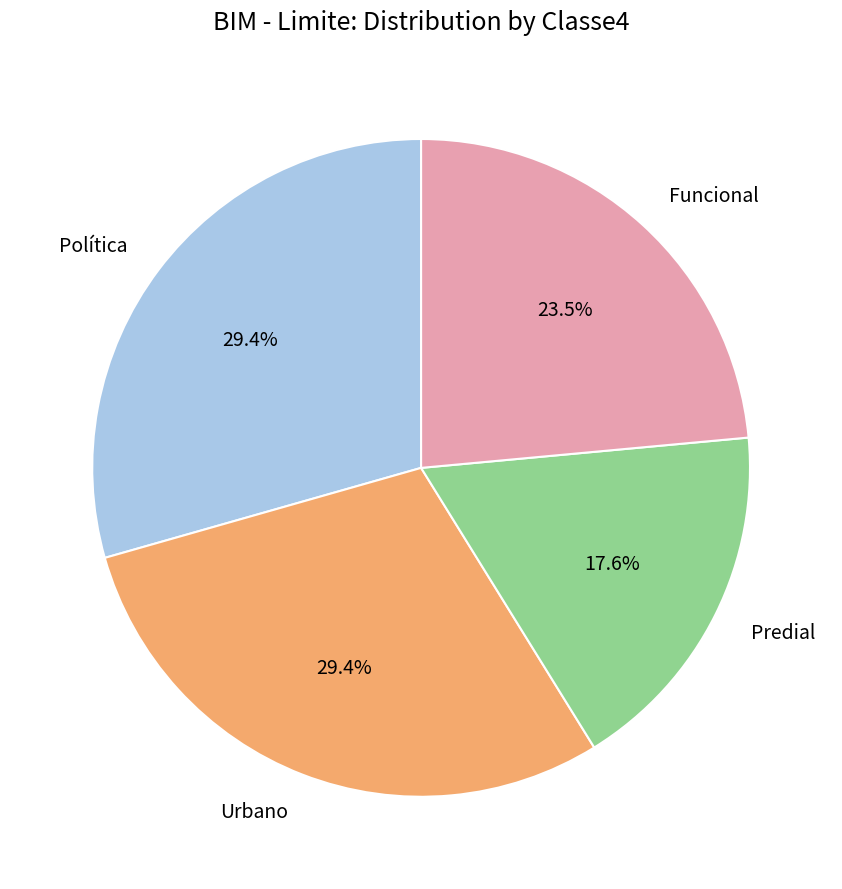

Is there a majority slice in this chart?

No